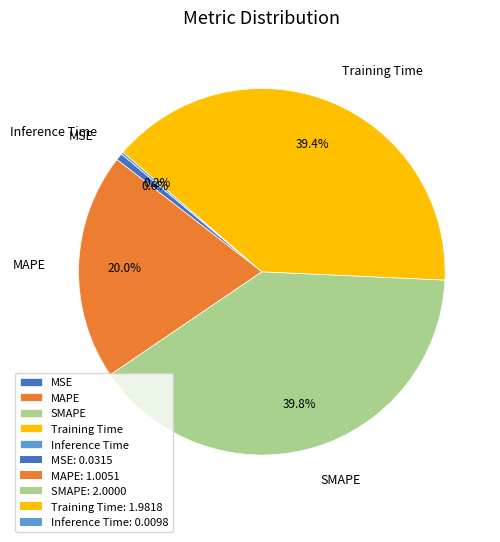

To the nearest percent, what is the combined percentage of Training Time and MSE?

40%